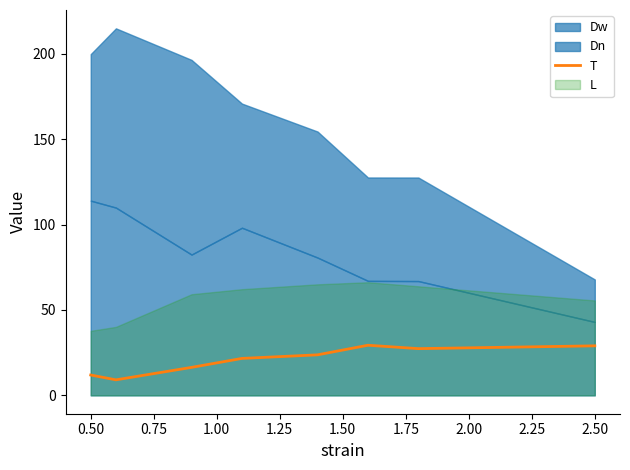

What is the change in value from 0.25 to 1.25?

+11.8